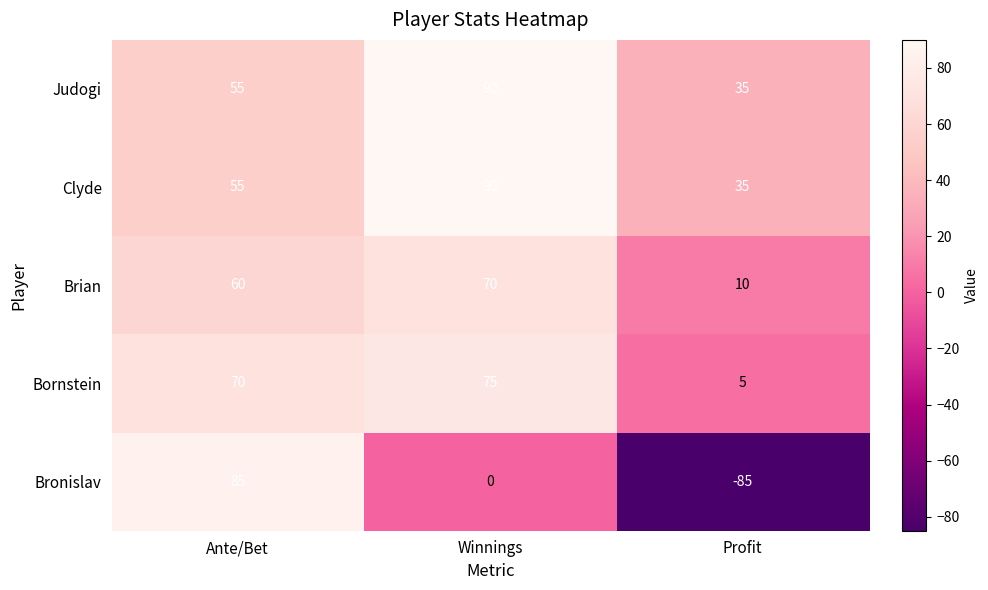

The value of Judogi at Ante/Bet is 55. True or false?

True